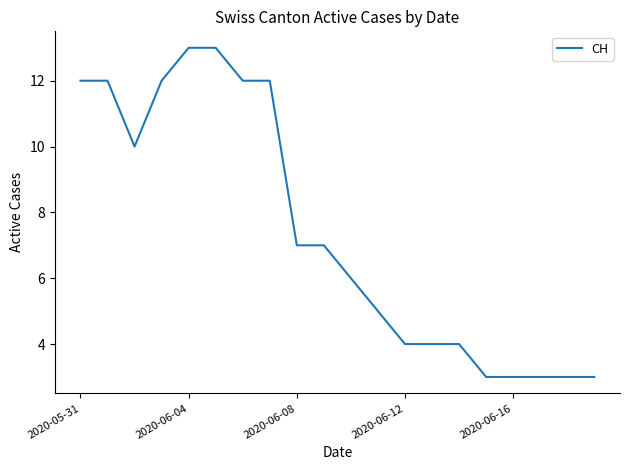

What is the minimum value shown in the chart?

3